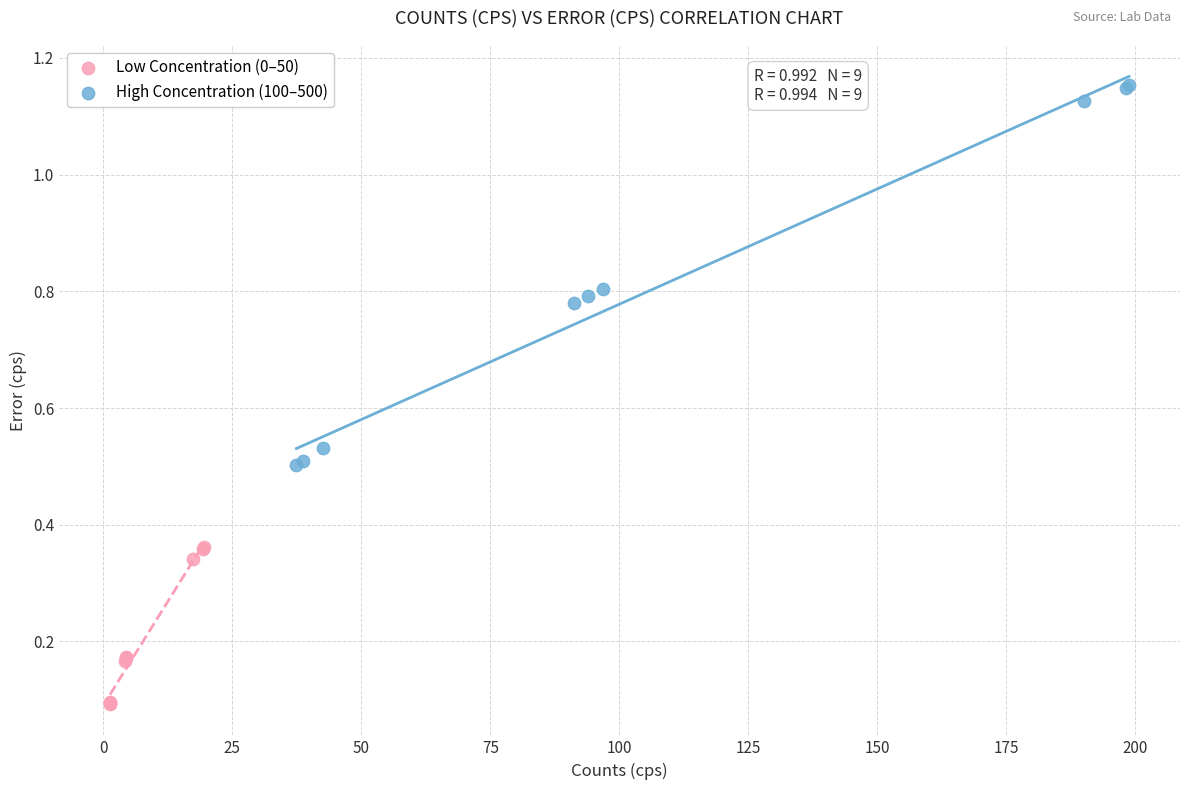

Which series has the widest spread of Y values?

High Concentration (100–500)